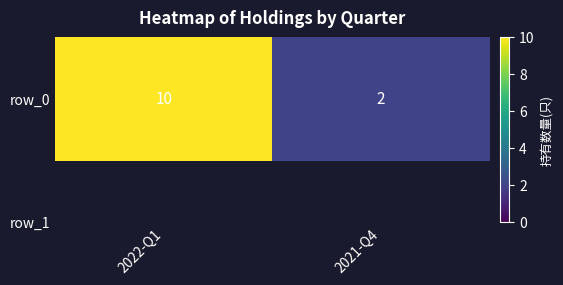

What is the sum of all values?

12